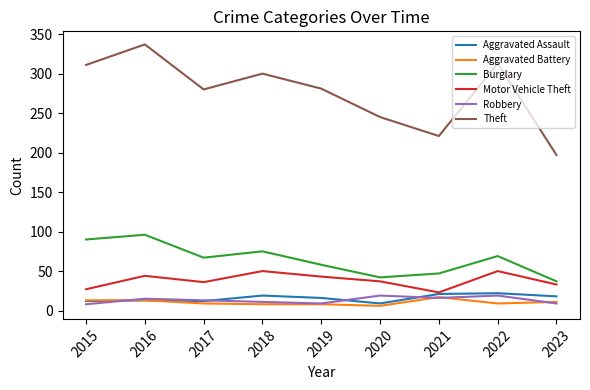

Which category has the highest value in the Burglary series?

2016